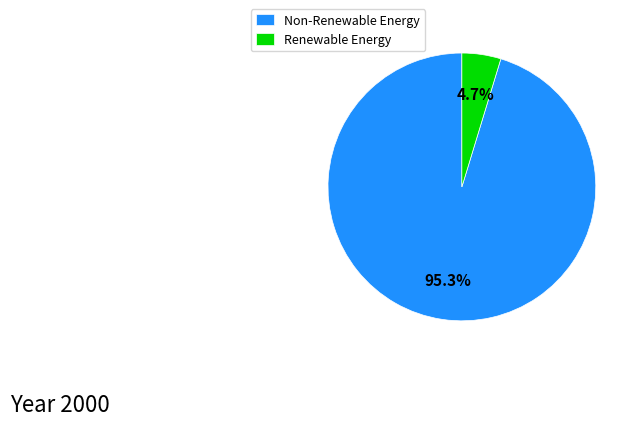

Rank the categories by value from lowest to highest.

Renewable Energy, Non-Renewable Energy